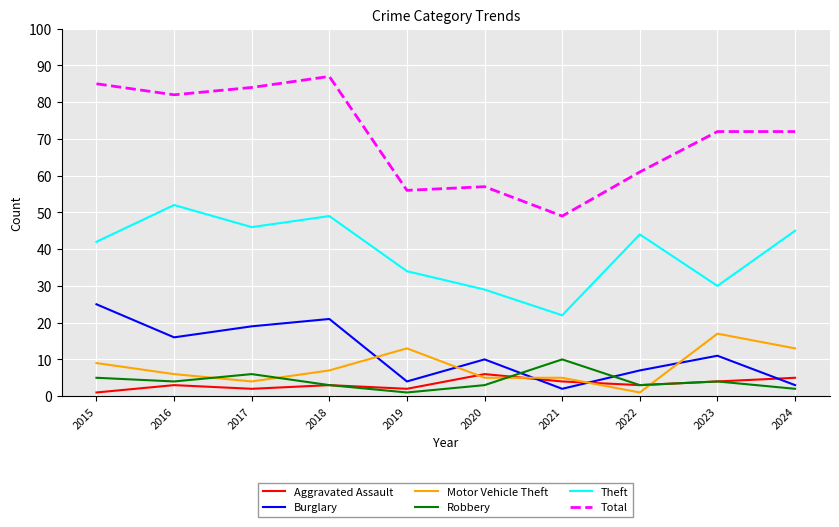

Where is the first local minimum for Robbery?

2016